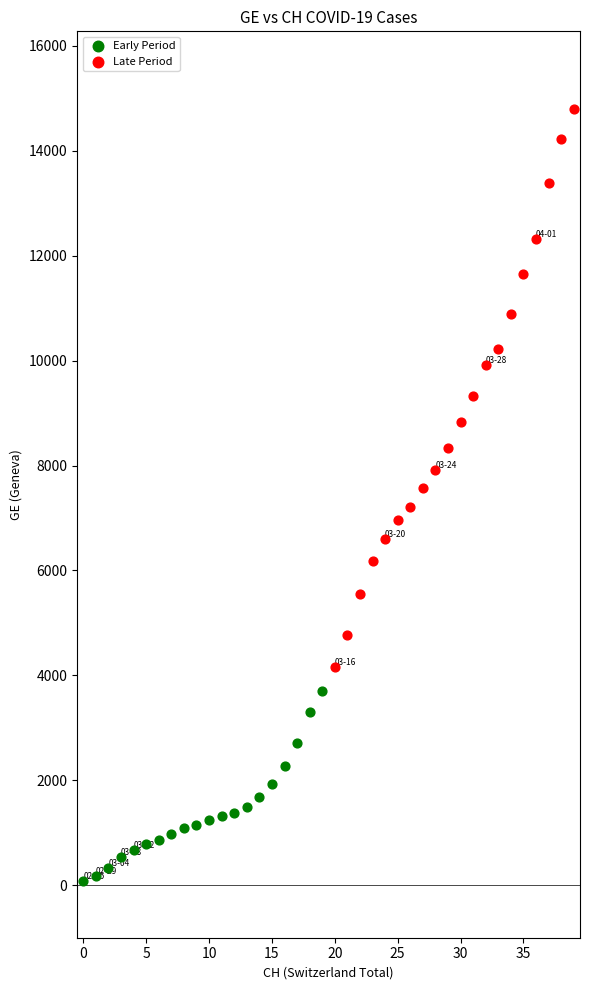

Which series contains the lowest Y value?

Early Period